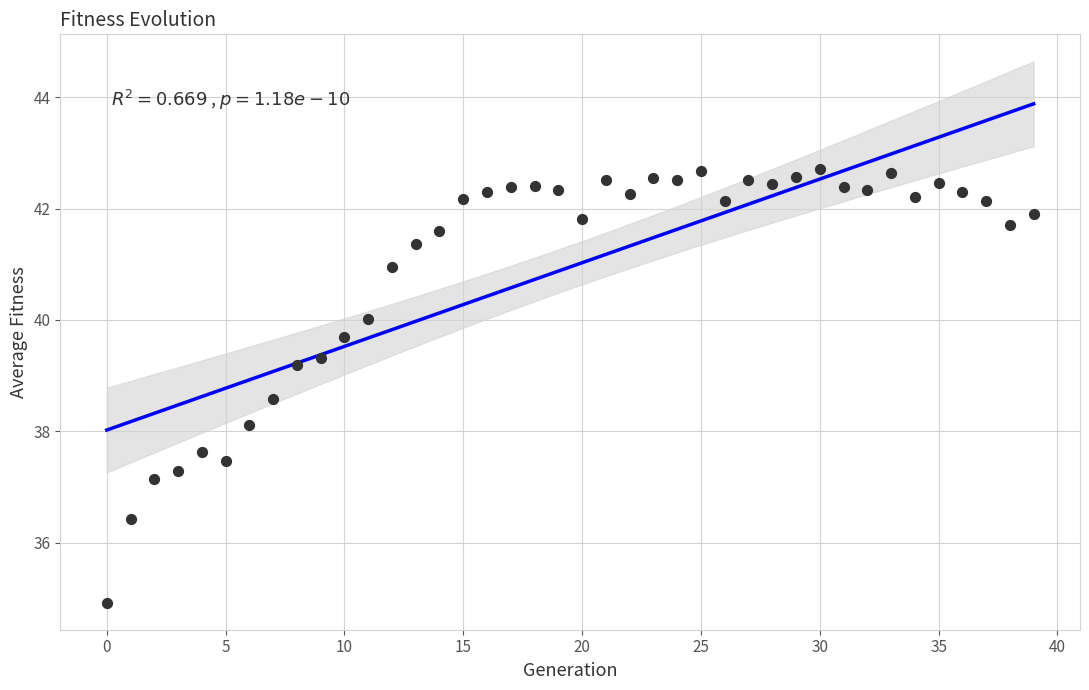

What Y value in the scatter plot is closest to 38?

38.1